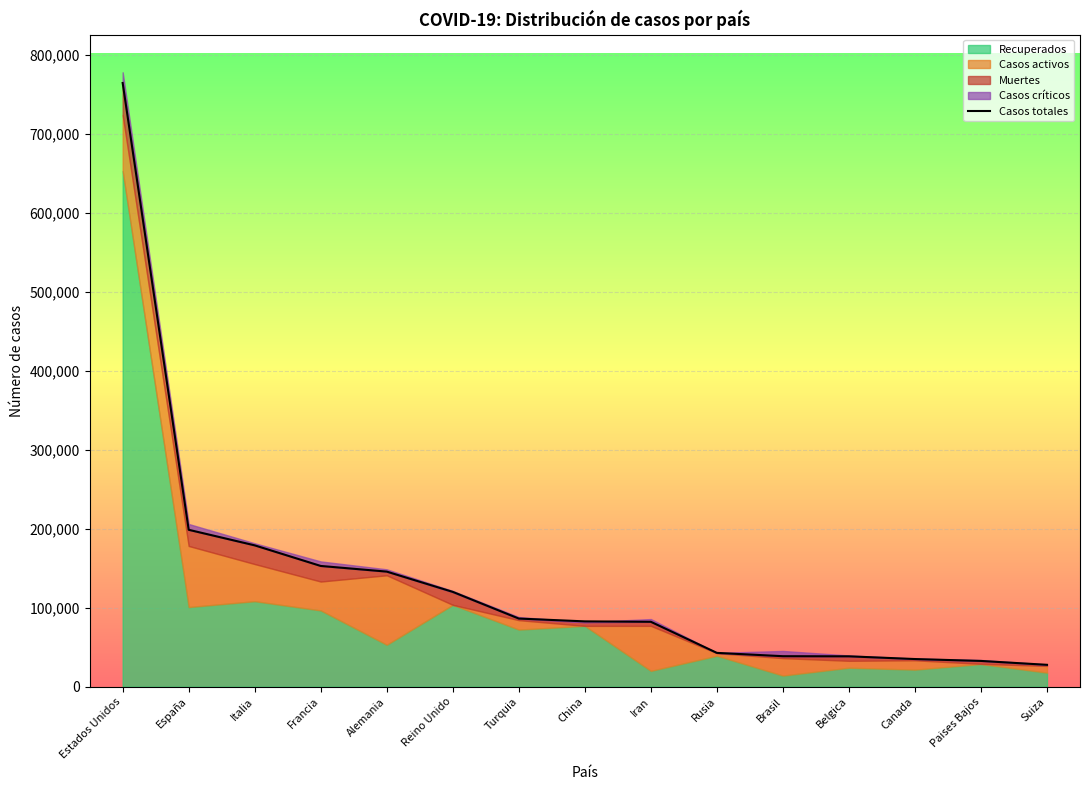

True or false: the data shows 35056 at Canada.

True